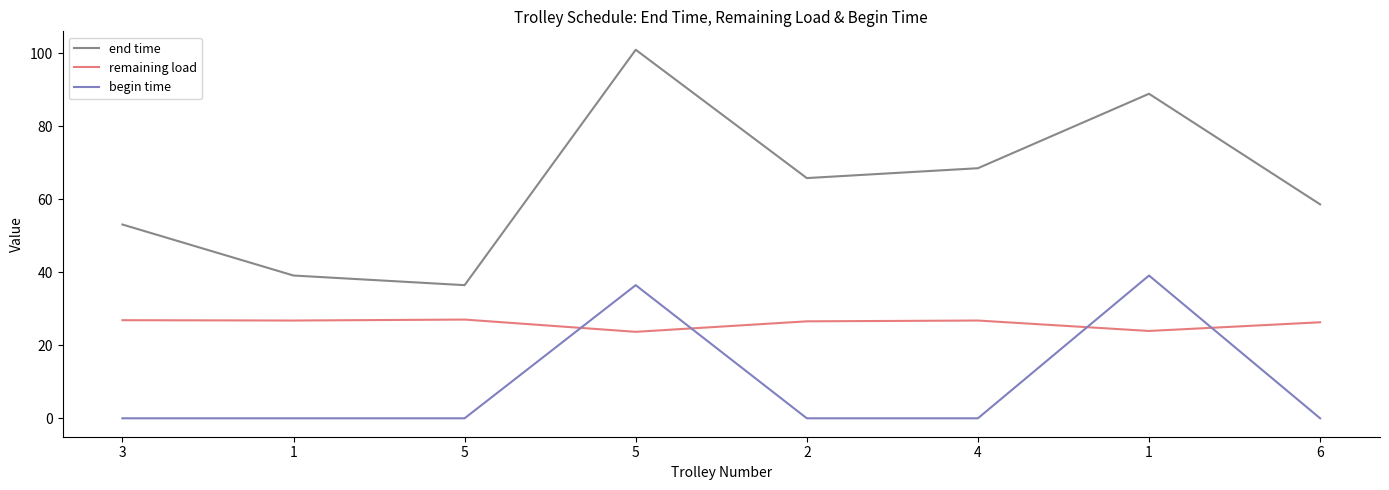

True or false: remaining load has a value of 12.9 at 2.

False